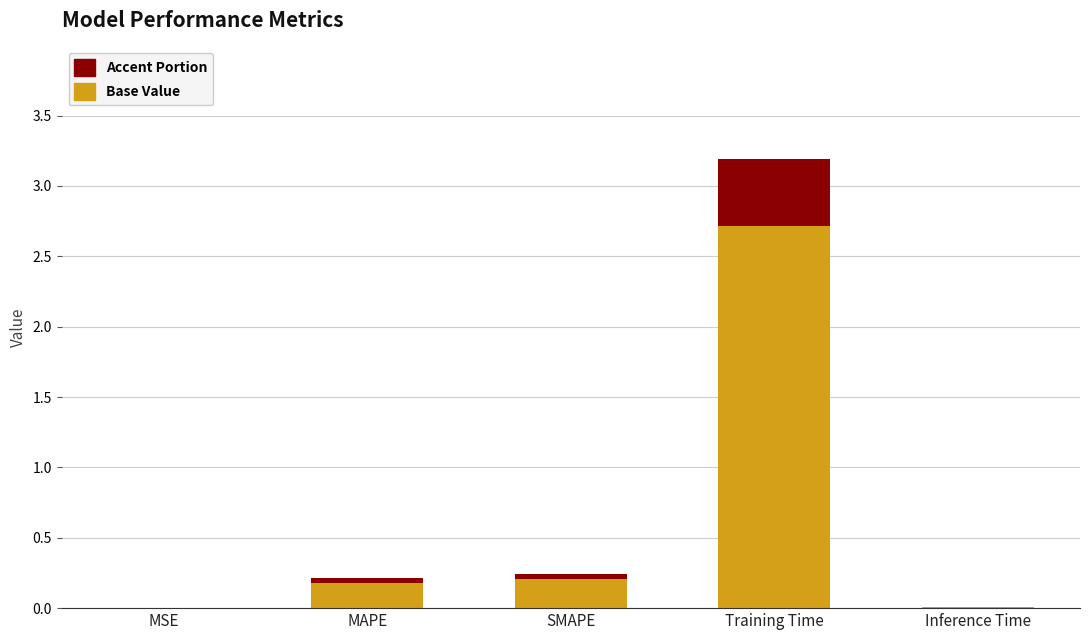

The Base Value series shows 0.2 at SMAPE. True or false?

True